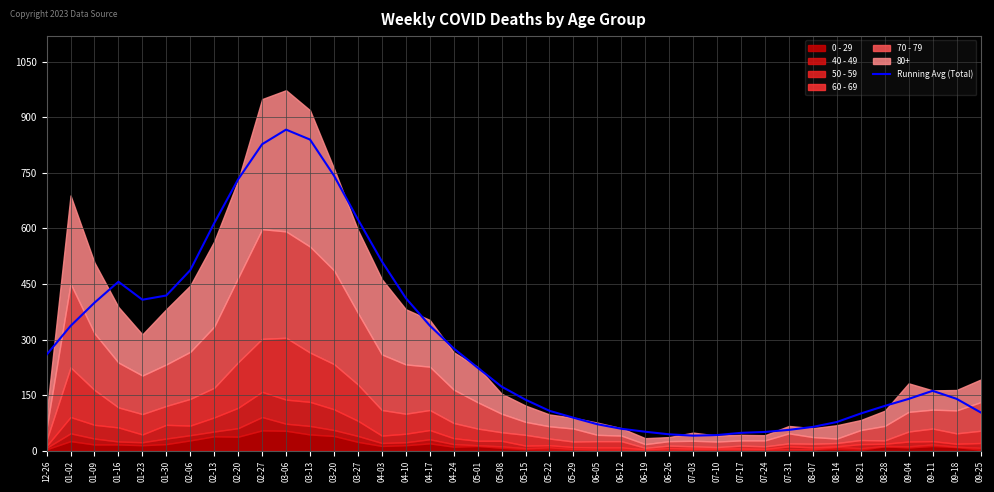

Count the number of categories in the chart.

40